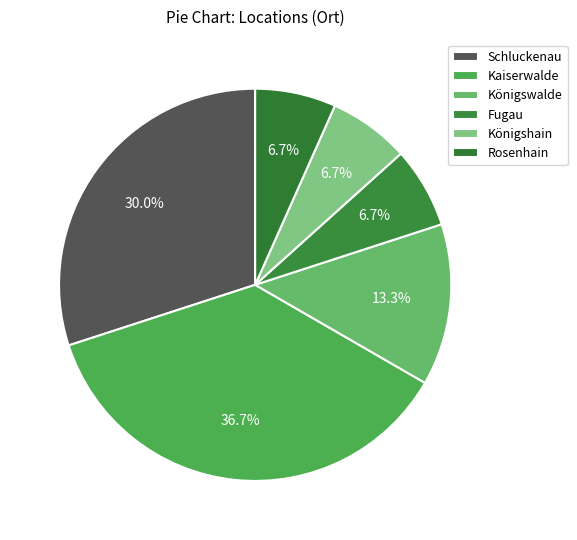

To the nearest percent, what is the combined percentage of Fugau and Kaiserwalde?

43%